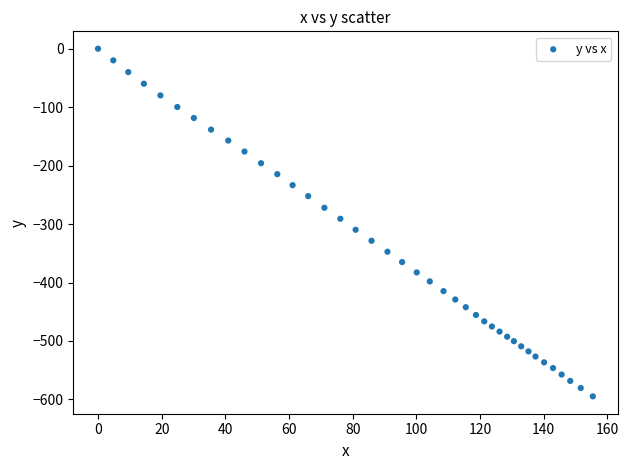

What is the range of X values (max minus min)?

155.4